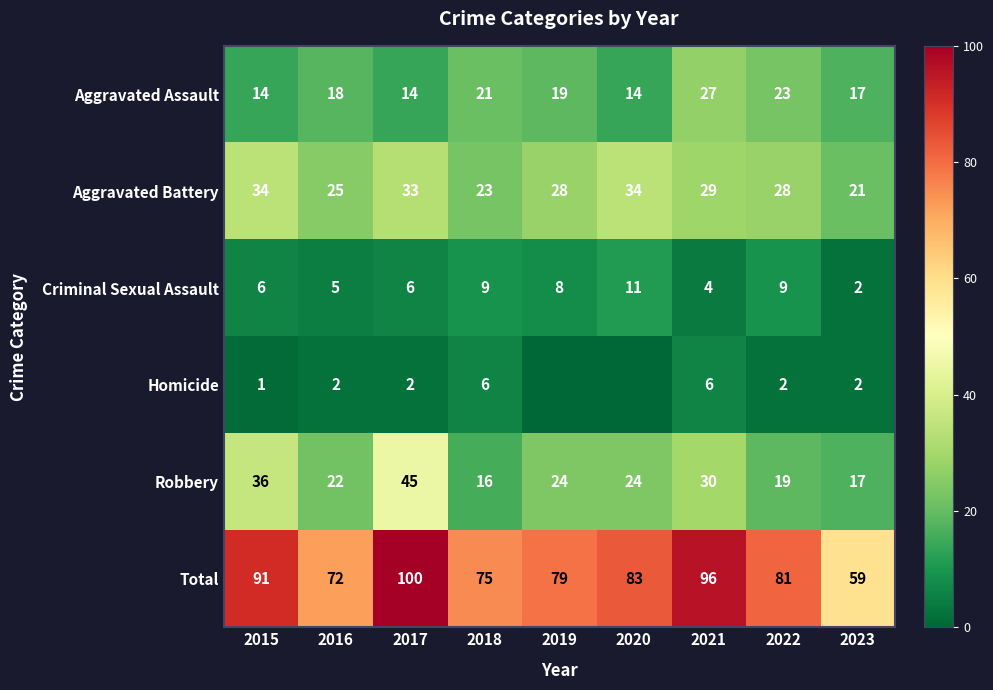

What is the difference between the highest and lowest values at 2016?

70